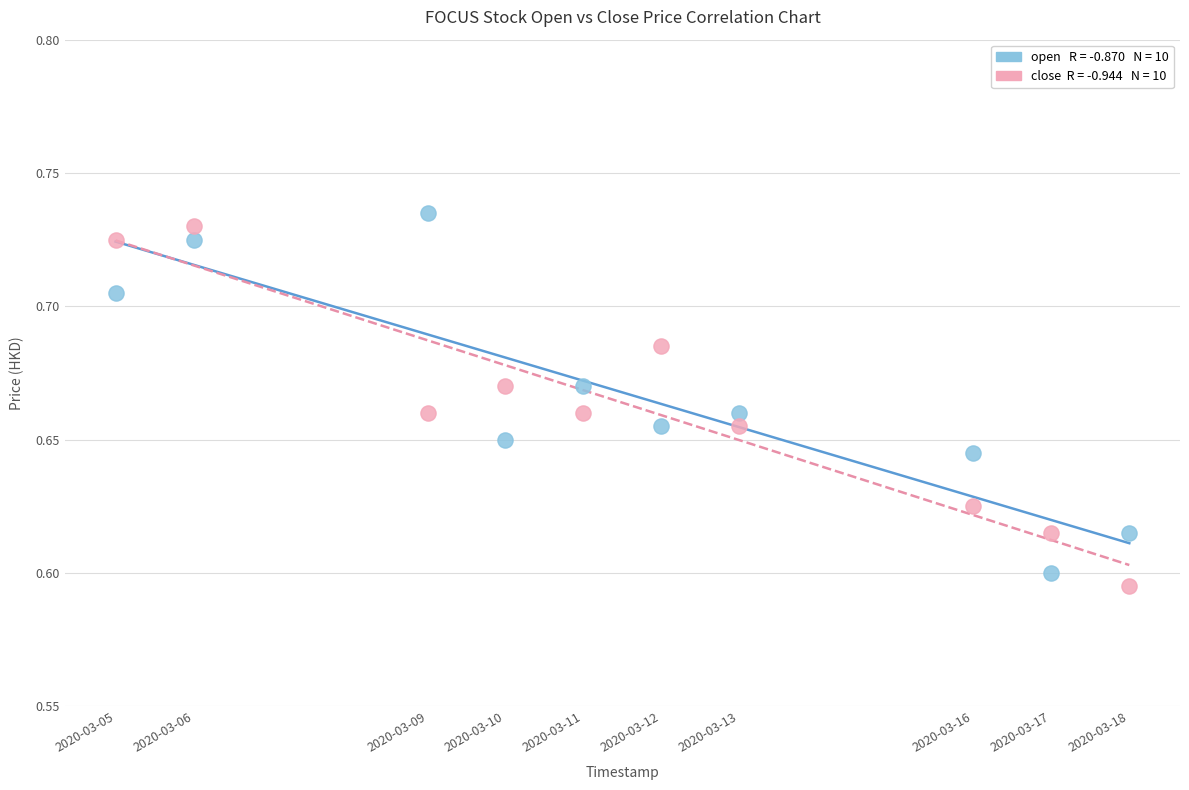

Across all data points, what is the range of X values (max minus min)?

1123200.0